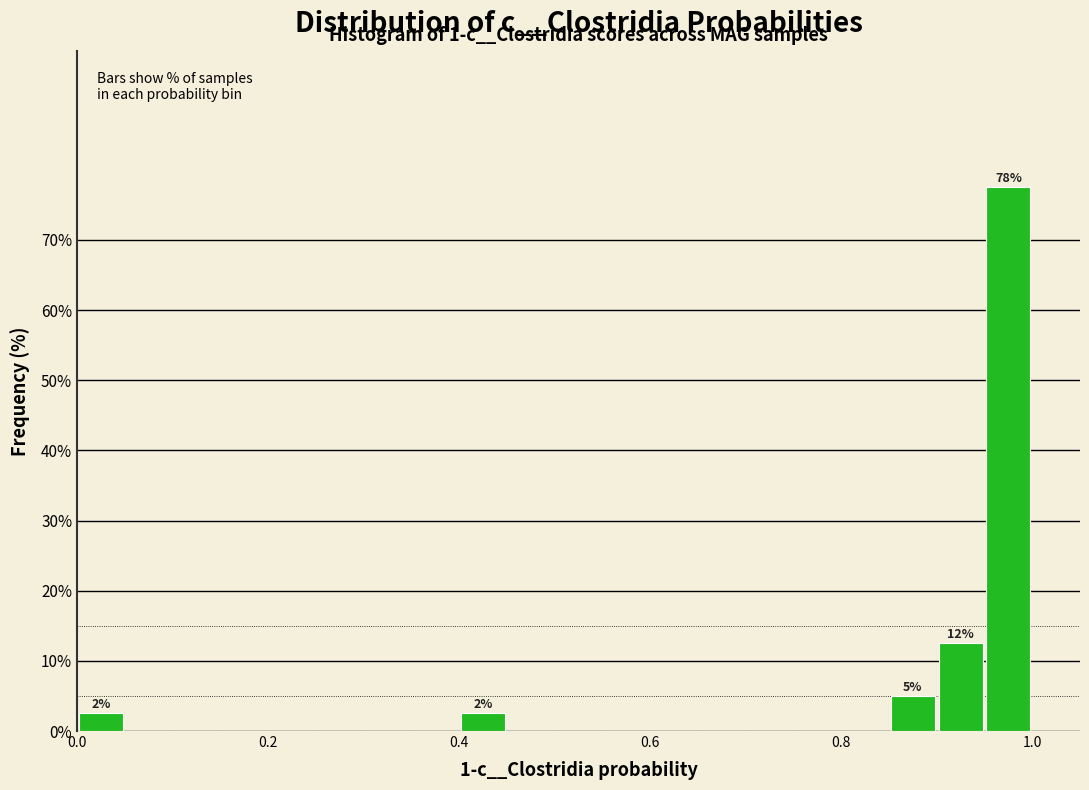

Around what value on the x-axis is the tallest bar? Give the approximate position of its centre, as read against the axis.

0.98